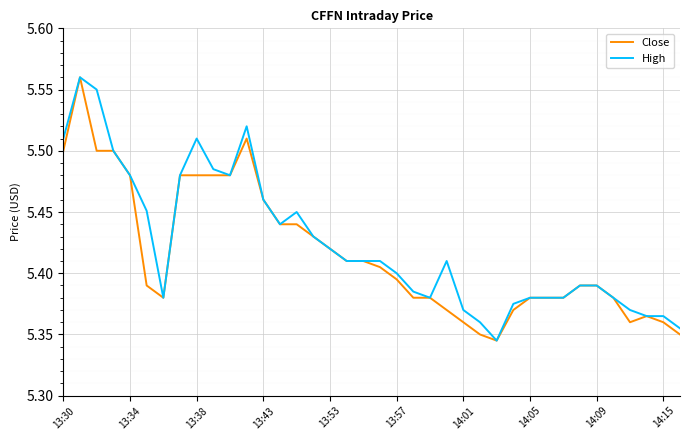

How many interior local valleys does the Close series have?

3